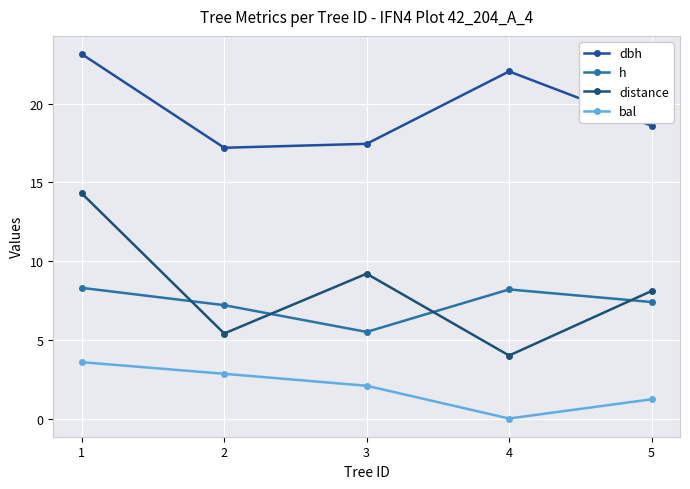

Which label corresponds to the largest value in the chart?

1